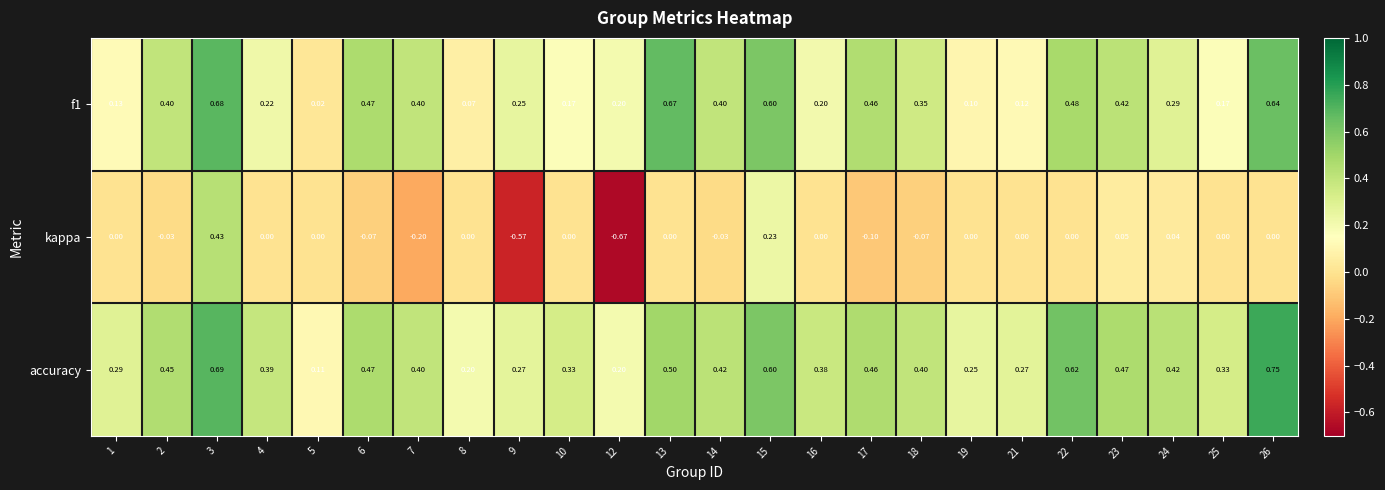

Which label corresponds to the largest value in the chart?

26